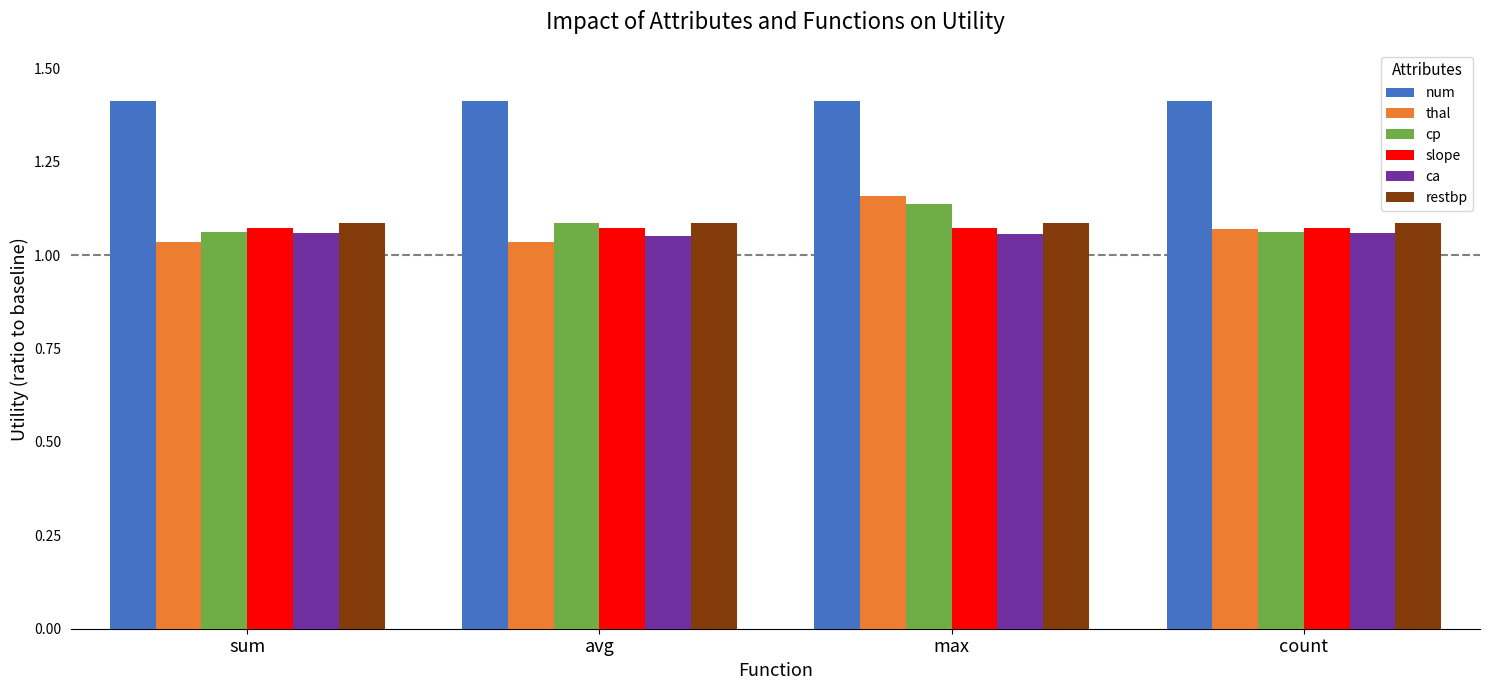

What is the maximum value shown in the chart?

1.4